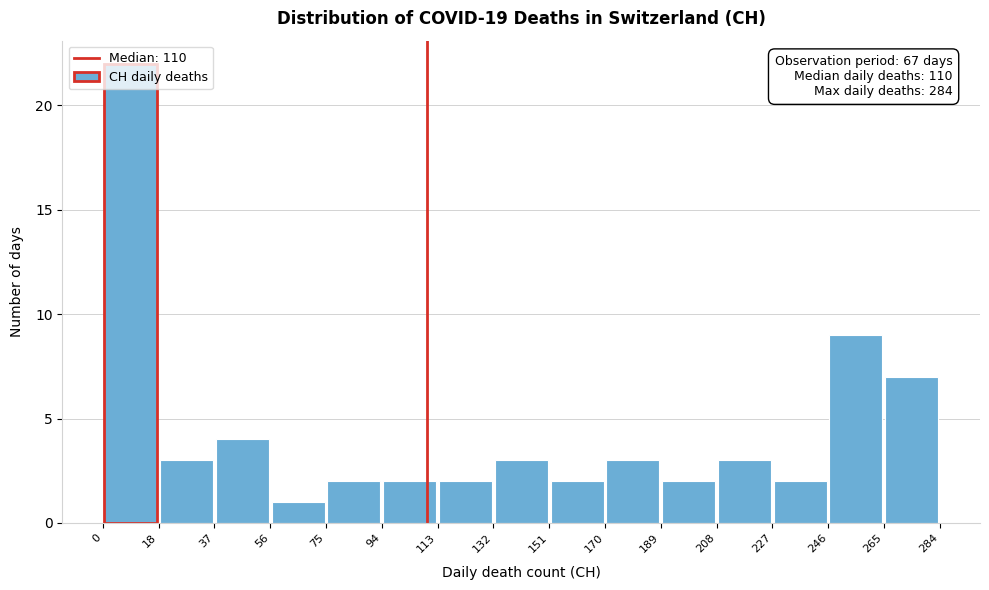

Over which range of the x-axis is the bar tallest?

0 to 18